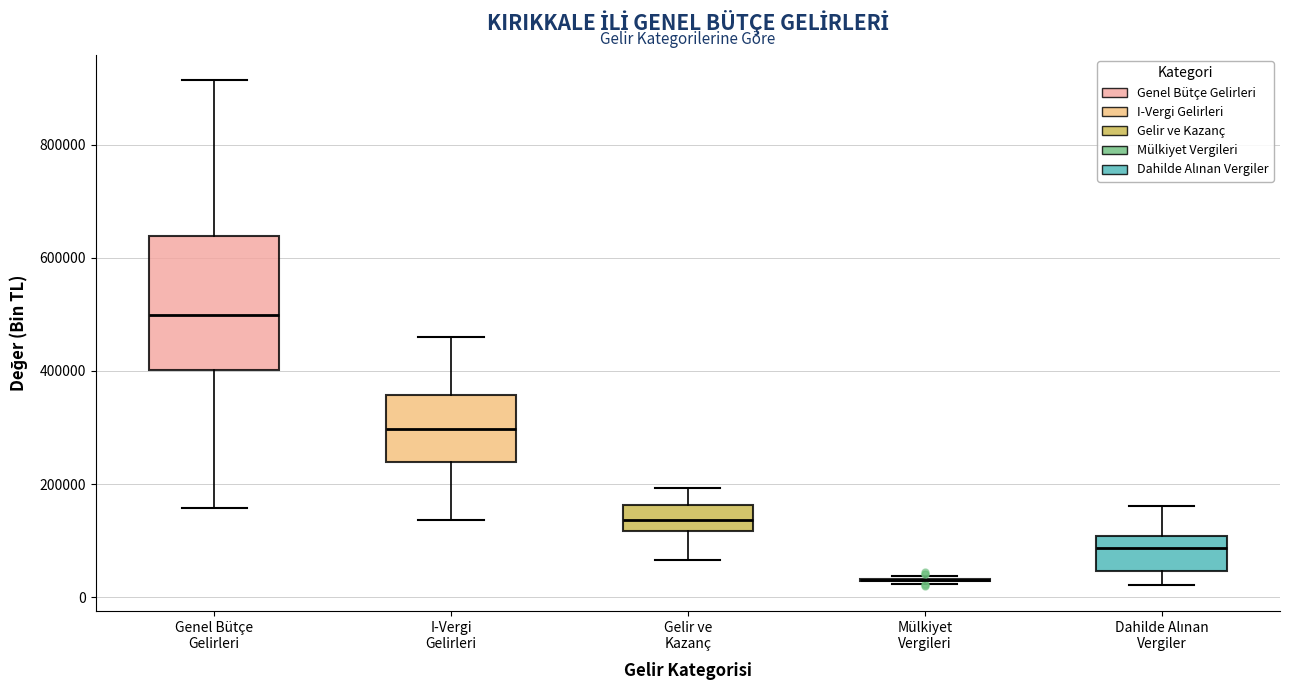

Reading left to right, read every box against the y-axis: the position of its median line, the range the box covers, and the ends of its whiskers. The values are not printed on the chart, so give them approximately, as read against the axis.

Genel Bütçe Gelirleri: median 500000, box 400000 to 640000, whiskers 160000 to 920000
I-Vergi Gelirleri: median 300000, box 240000 to 360000, whiskers 140000 to 460000
Gelir ve Kazanç: median 140000, box 120000 to 160000, whiskers 60000 to 200000
Mülkiyet Vergileri: box collapsed to a line at 40000, whiskers 20000 to 40000
Dahilde Alınan Vergiler: median 80000, box 40000 to 100000, whiskers 20000 to 160000